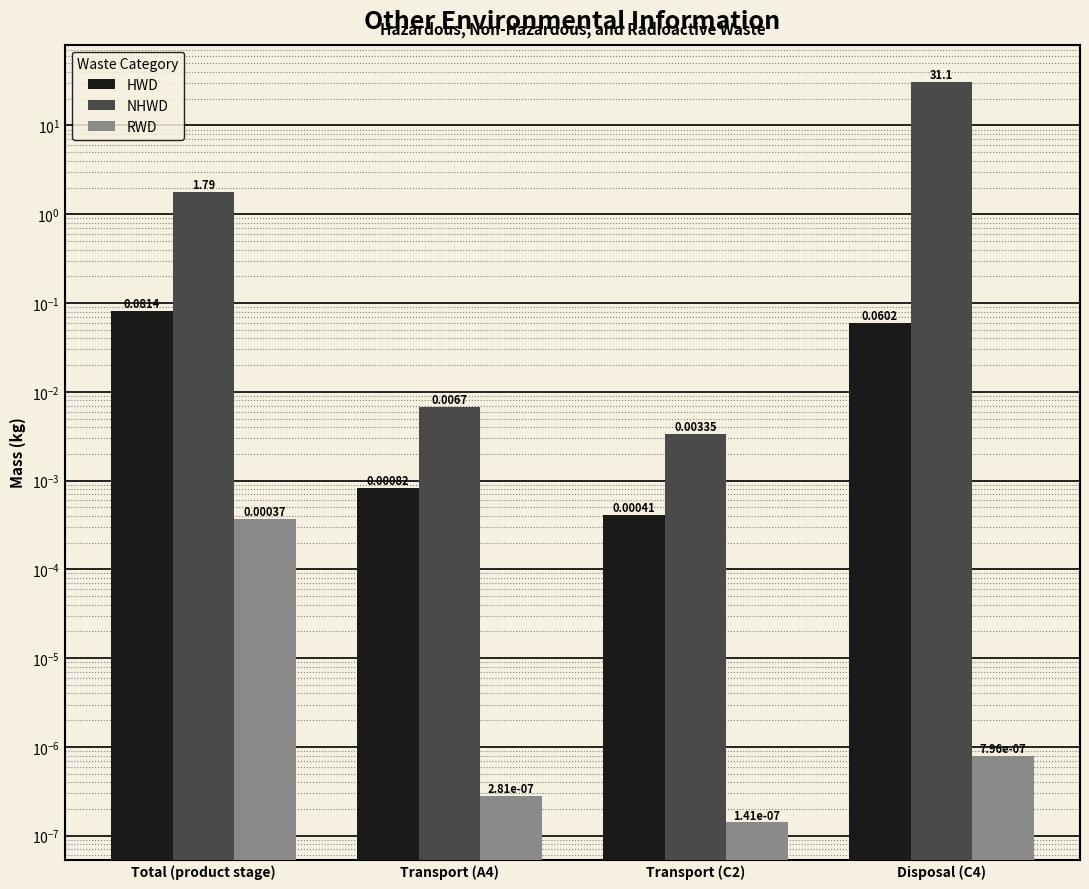

Which label corresponds to the largest value in the chart?

Disposal (C4)